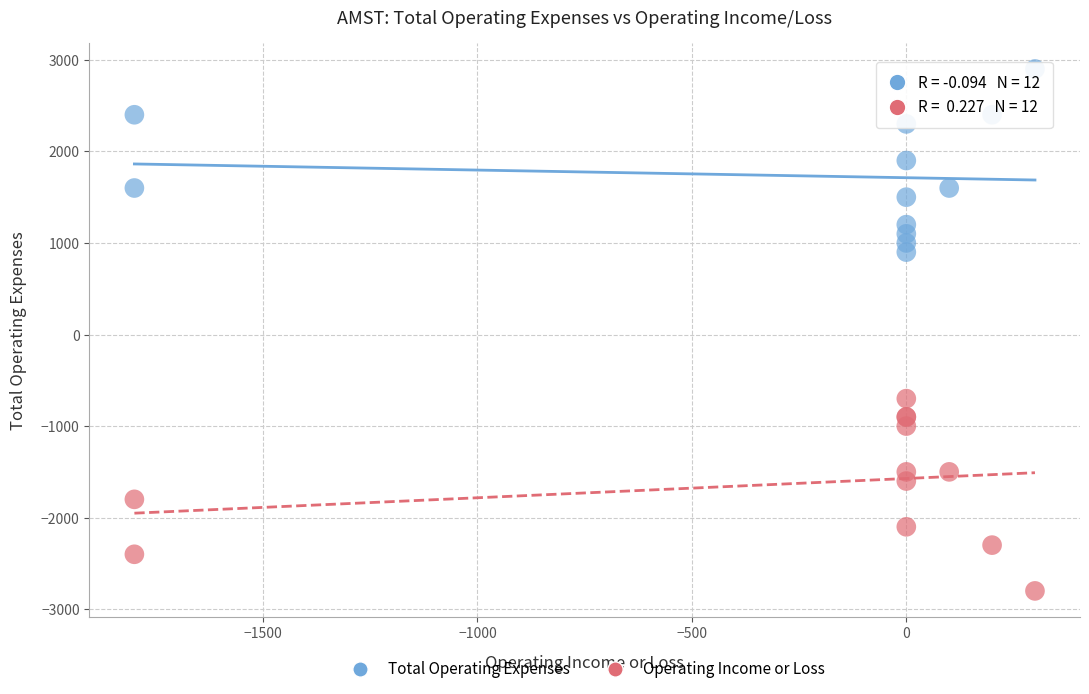

Across all series, what Y value is closest to 50?

-700